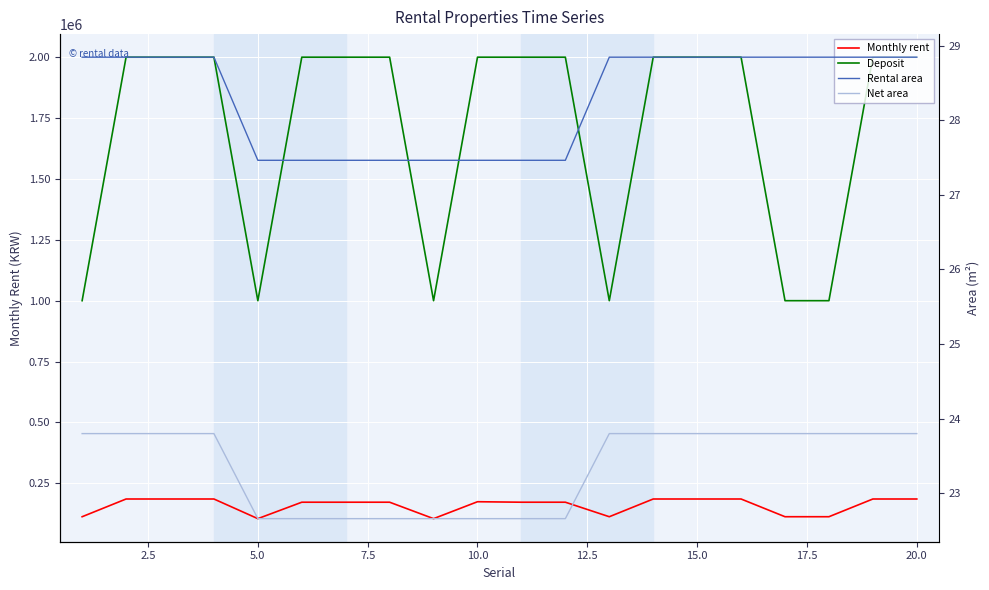

What is the difference between the maximum and minimum values in the Monthly rent series?

80700.0